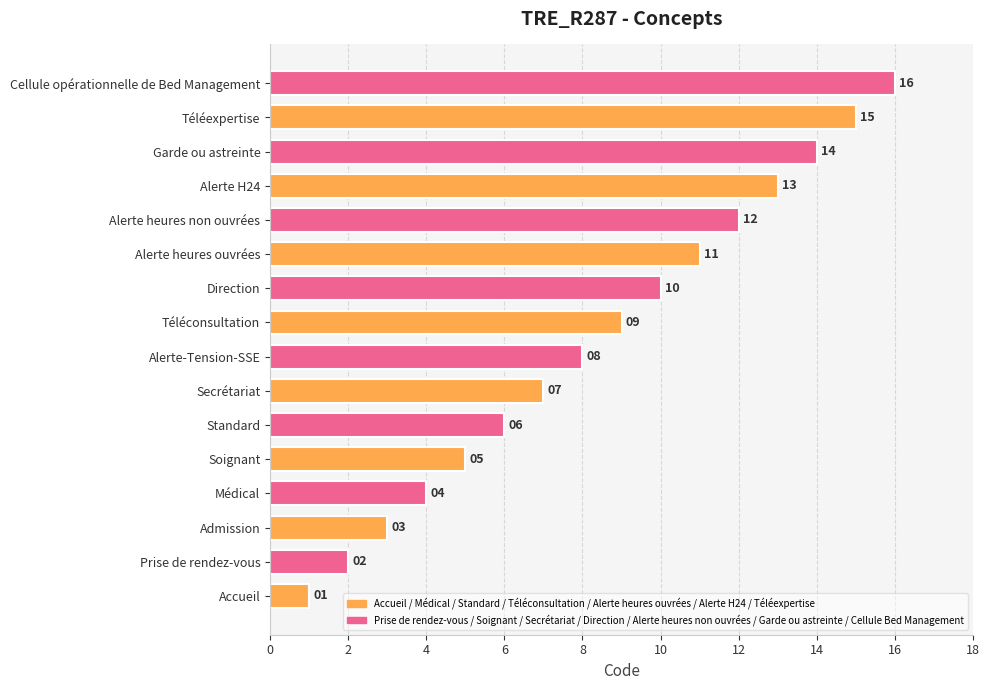

At which label is the value closest to 8?

Alerte-Tension-SSE